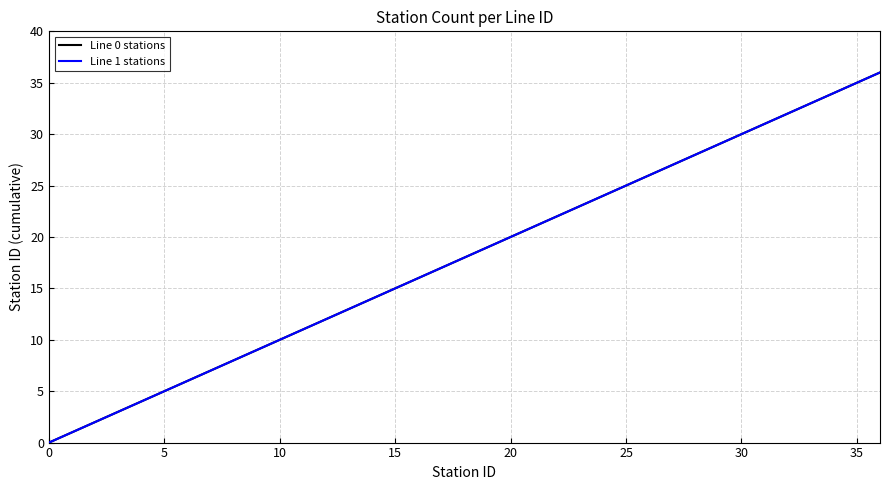

Does the chart display data point markers on the line(s)?

No